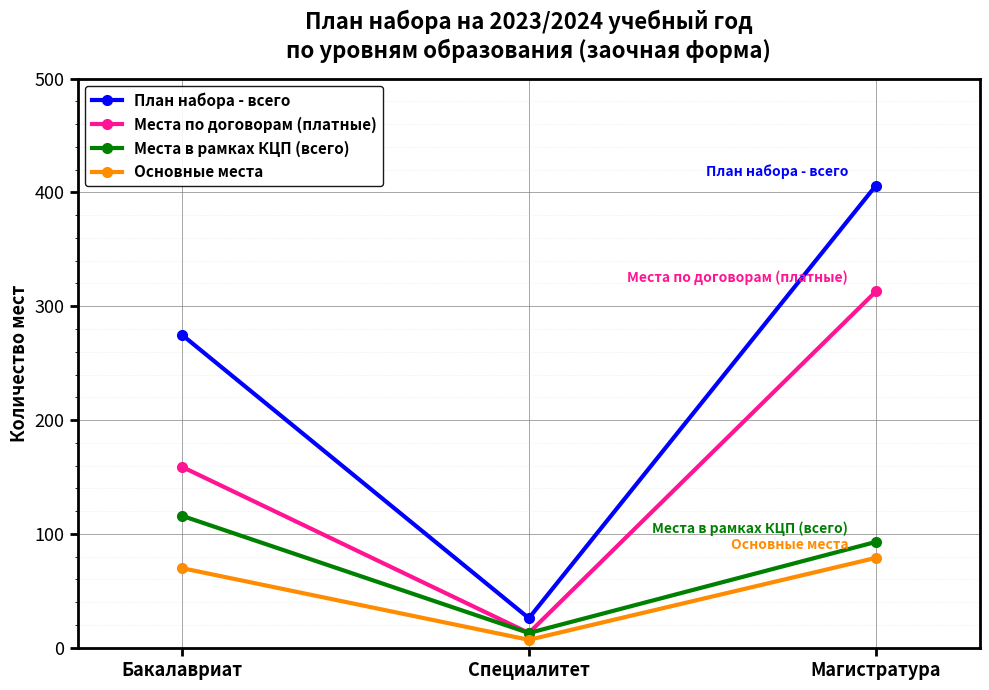

How many data points in План набора - всего are less than 275?

1